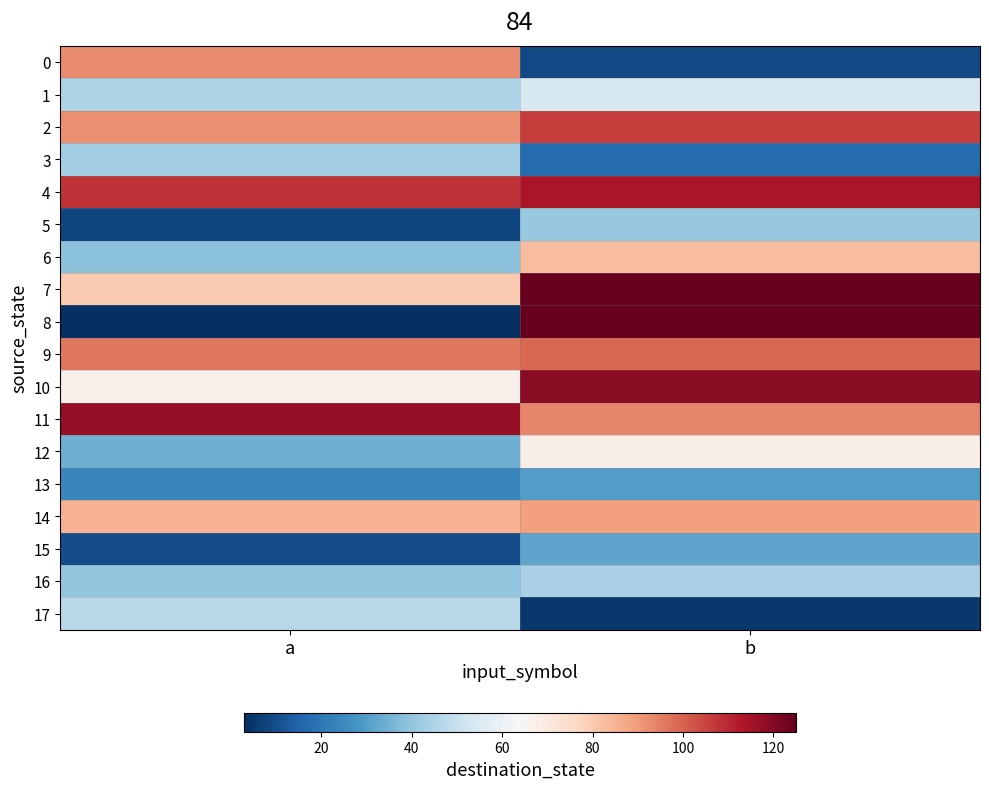

Which has a higher value, b or a?

a